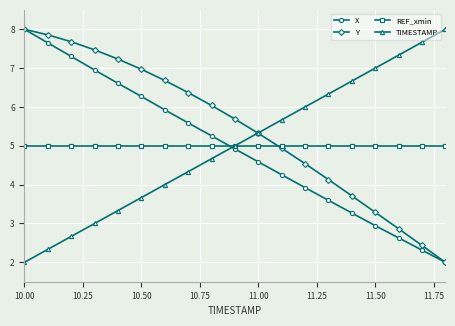

What is the lowest value of the REF_xmin series?

5.0